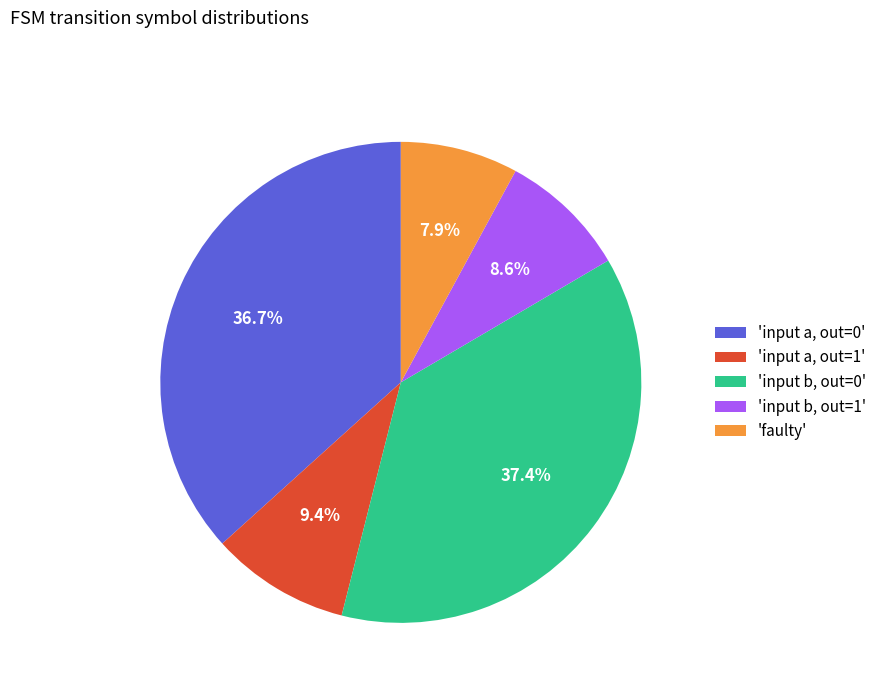

Which category has the biggest portion of the pie?

'input b, out=0'